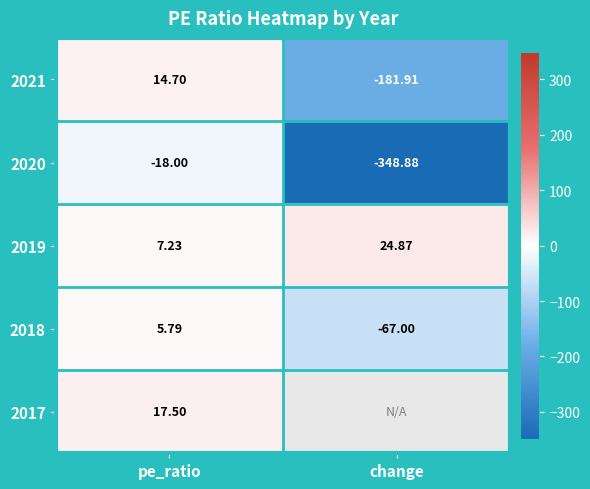

How many values in the 2021 series exceed 14?

1